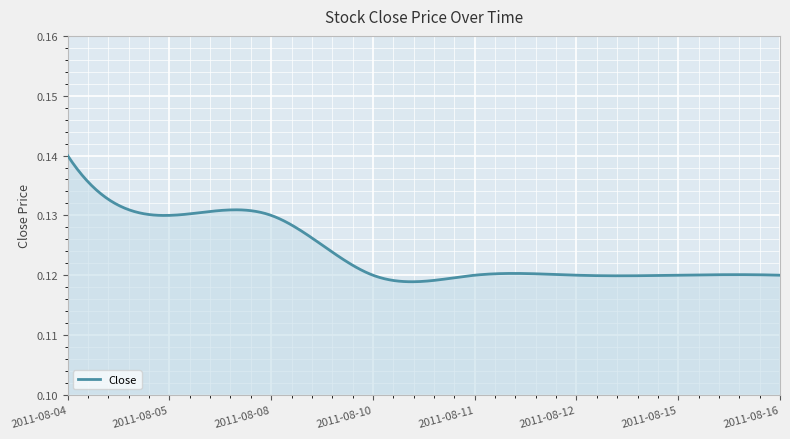

How many values are between 0 and 1?

300